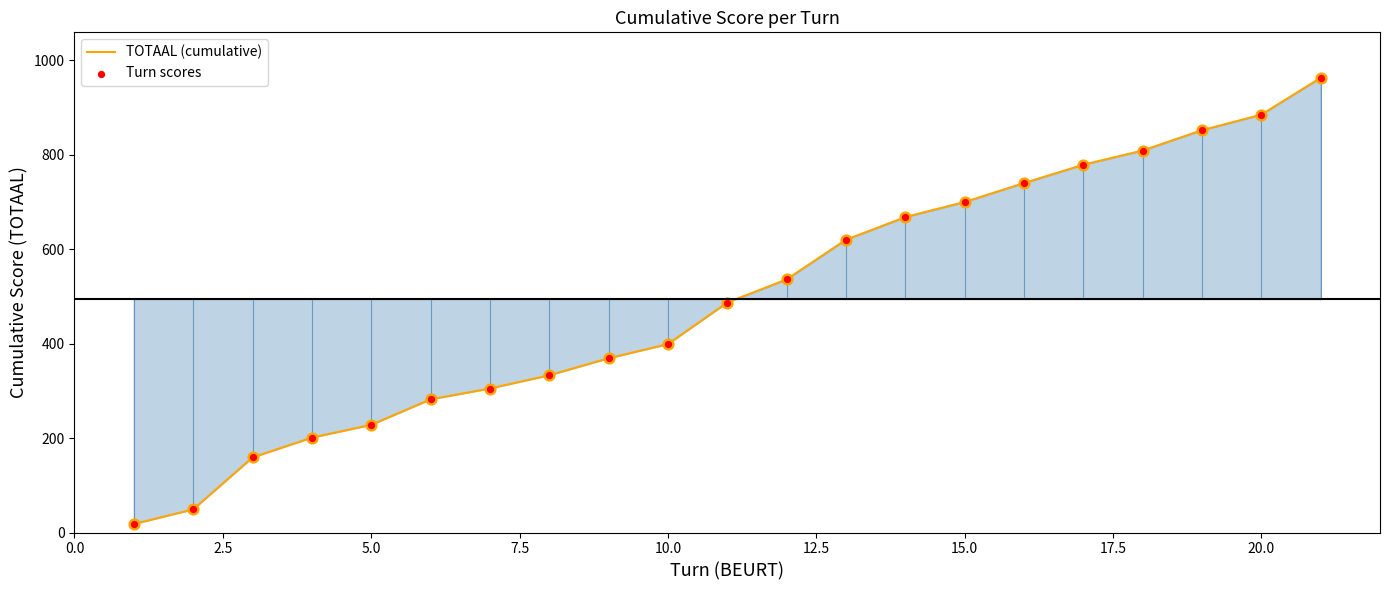

What is the difference between the maximum and minimum values?

945